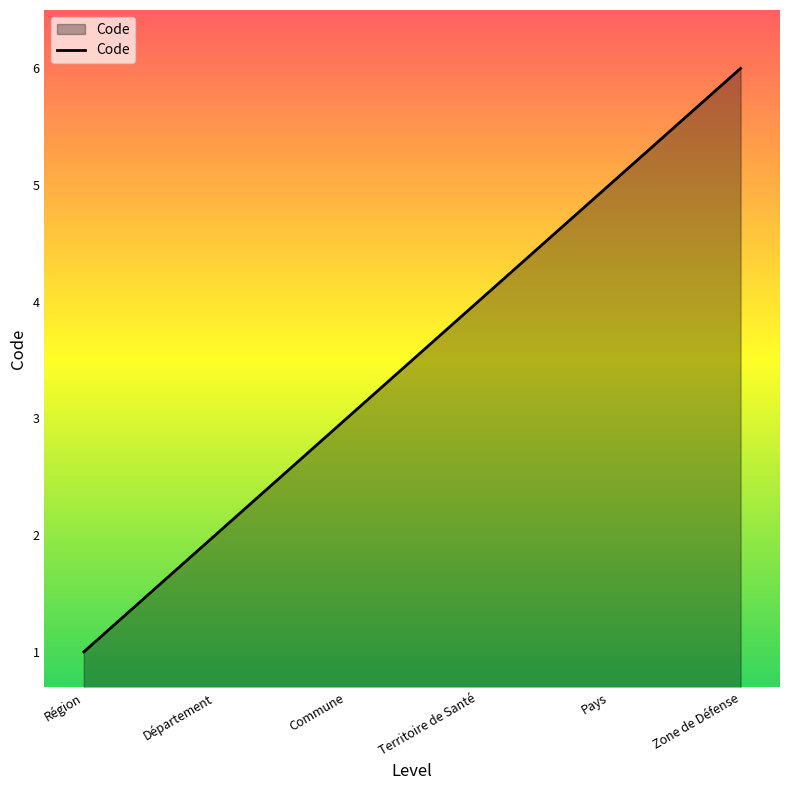

What is the maximum value shown in the chart?

6